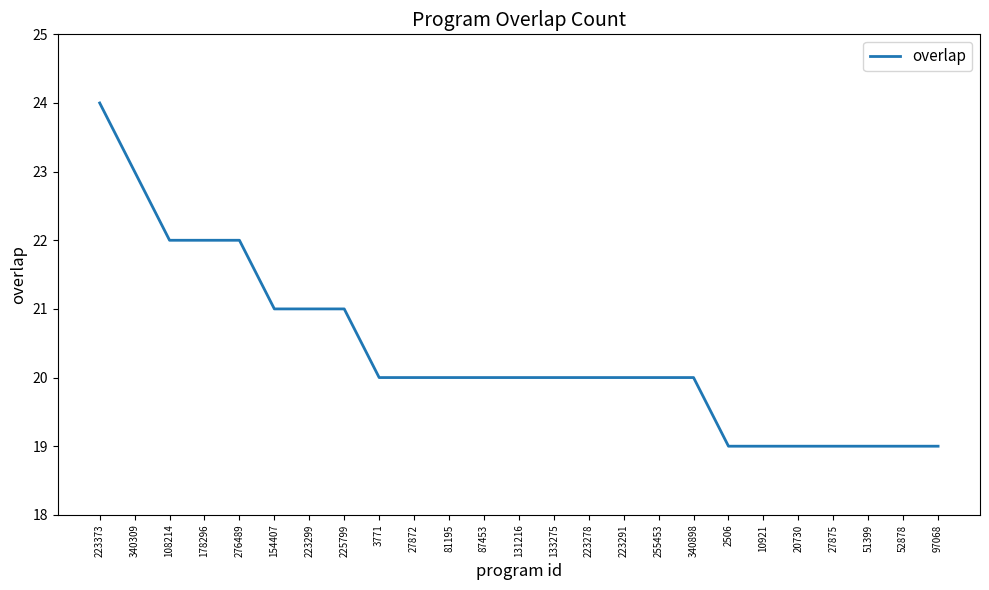

What is the minimum value shown in the chart?

19